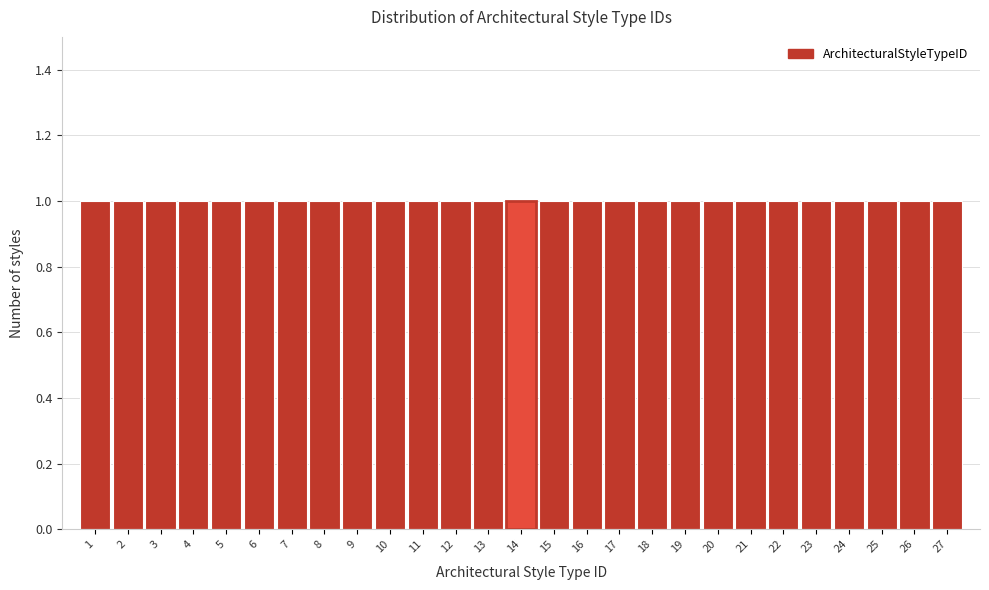

Reading left to right, list every bar in this chart as the range it spans on the x-axis followed by its height. The values are not printed on the chart, so give them approximately, as read against the axis.

0.5 to 1.5: 1
1.5 to 2.5: 1
2.5 to 3.5: 1
3.5 to 4.5: 1
4.5 to 5.5: 1
5.5 to 6.5: 1
6.5 to 7.5: 1
7.5 to 8.5: 1
8.5 to 9.5: 1
9.5 to 10.5: 1
10.5 to 11.5: 1
11.5 to 12.5: 1
12.5 to 13.5: 1
13.5 to 14.5: 1
14.5 to 15.5: 1
15.5 to 16.5: 1
16.5 to 17.5: 1
17.5 to 18.5: 1
18.5 to 19.5: 1
19.5 to 20.5: 1
20.5 to 21.5: 1
21.5 to 22.5: 1
22.5 to 23.5: 1
23.5 to 24.5: 1
24.5 to 25.5: 1
25.5 to 26.5: 1
26.5 to 27.5: 1